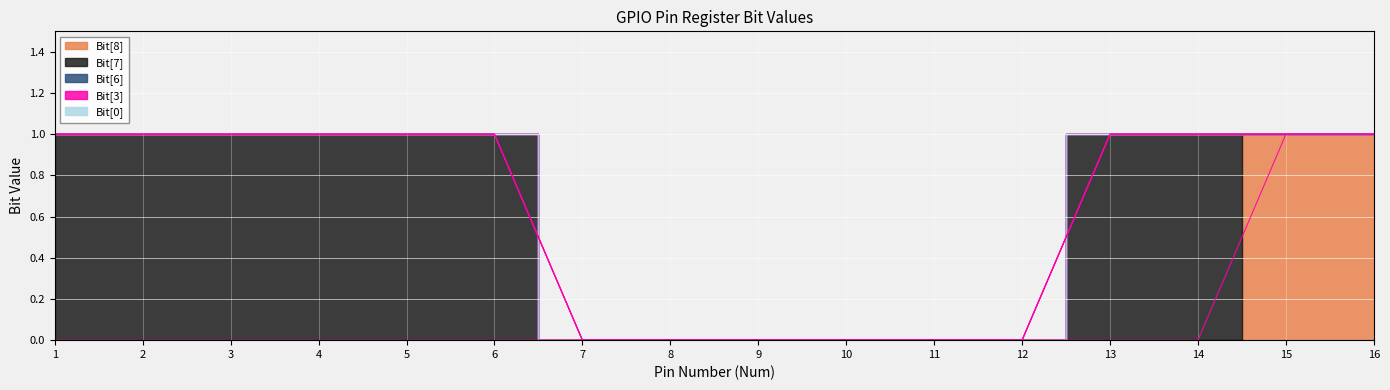

How many series are shown in this chart?

5